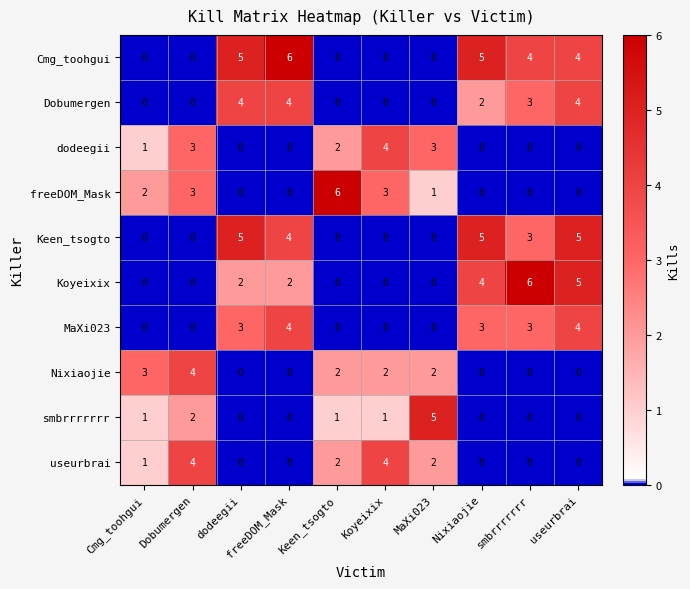

What is the difference between the highest and lowest values at smbrrrrrrr?

6